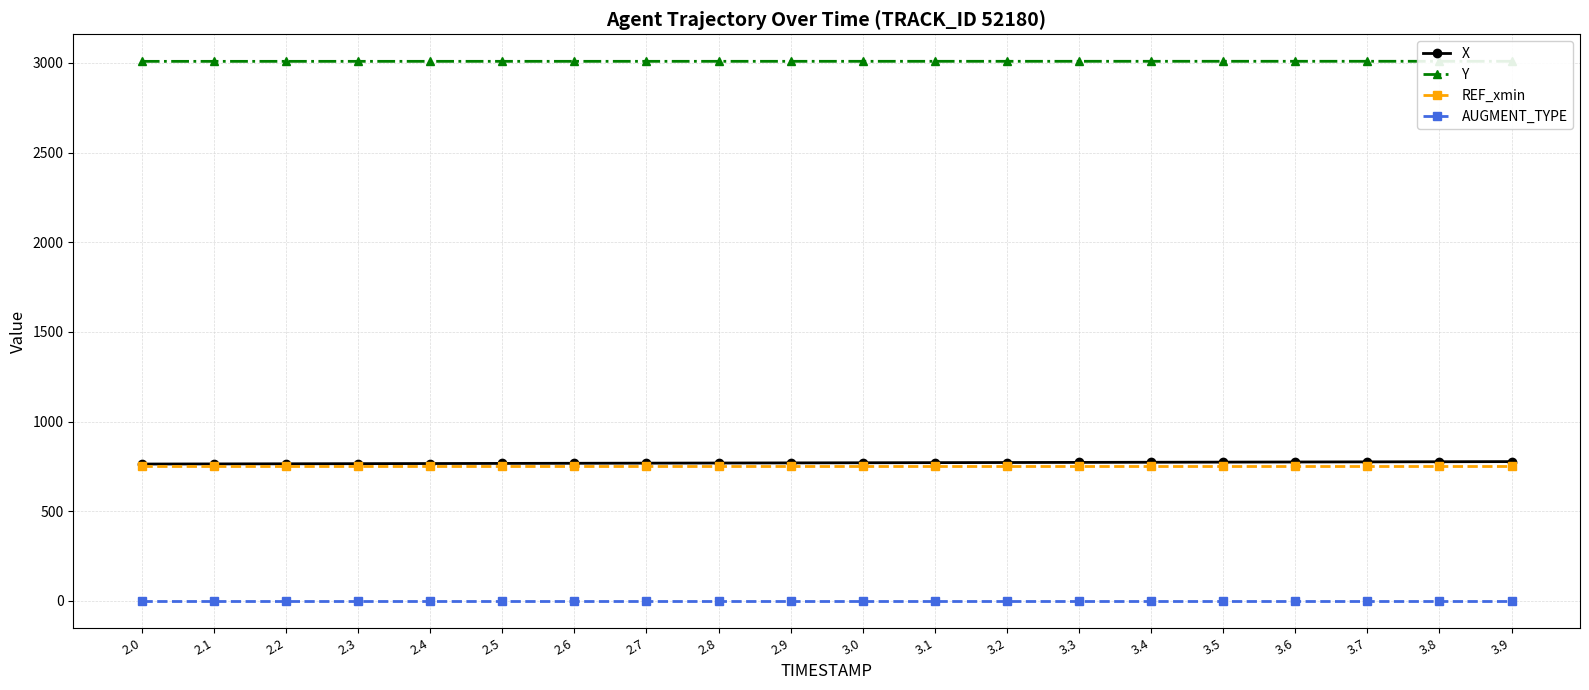

What is the difference between the second highest and second lowest values in the Y series?

0.4